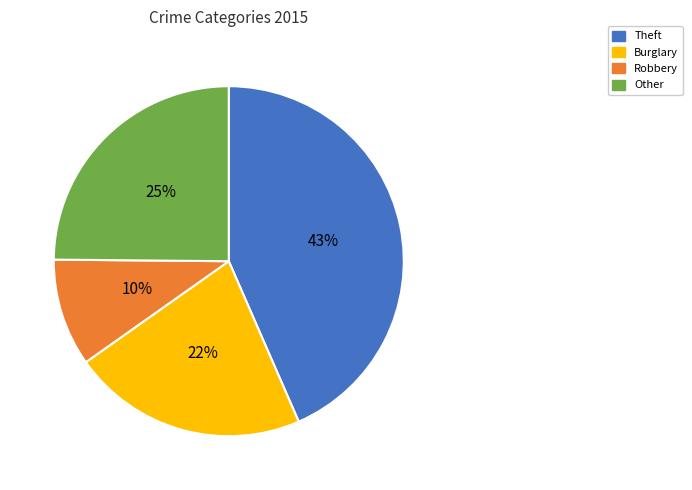

To the nearest percent, what is the average slice percentage?

25%